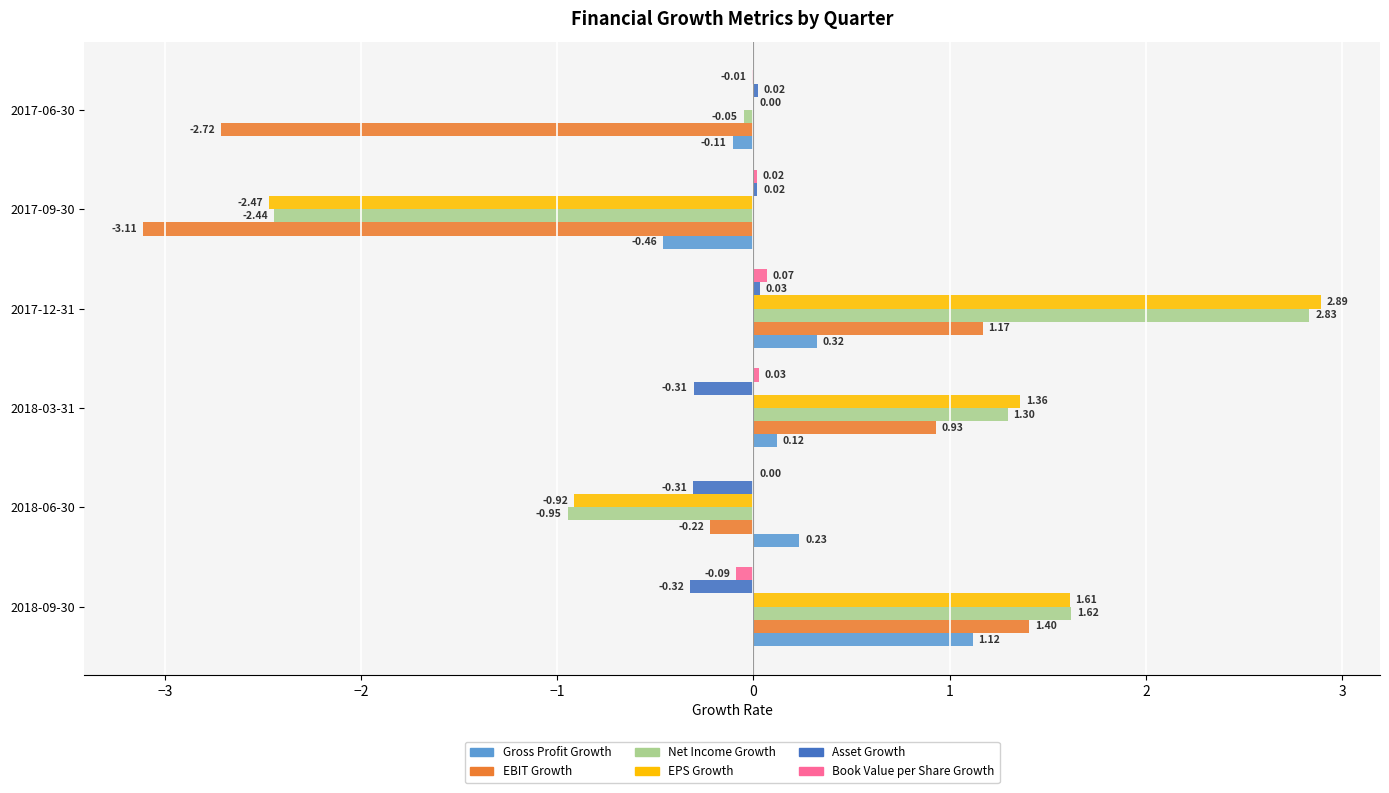

How many bars are there in each group?

6